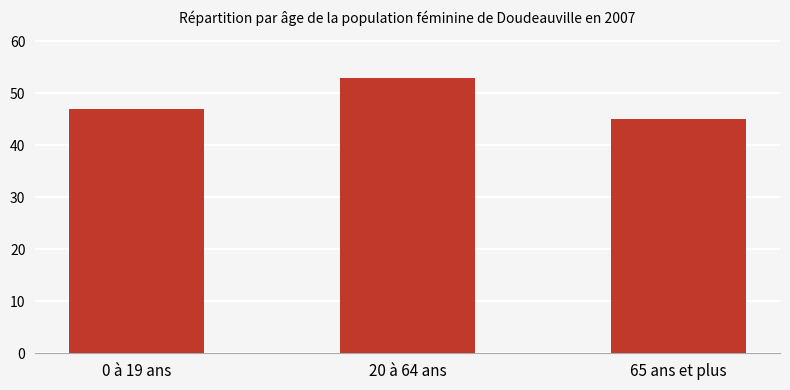

What is the label of the 3rd bar from the right?

0 à 19 ans